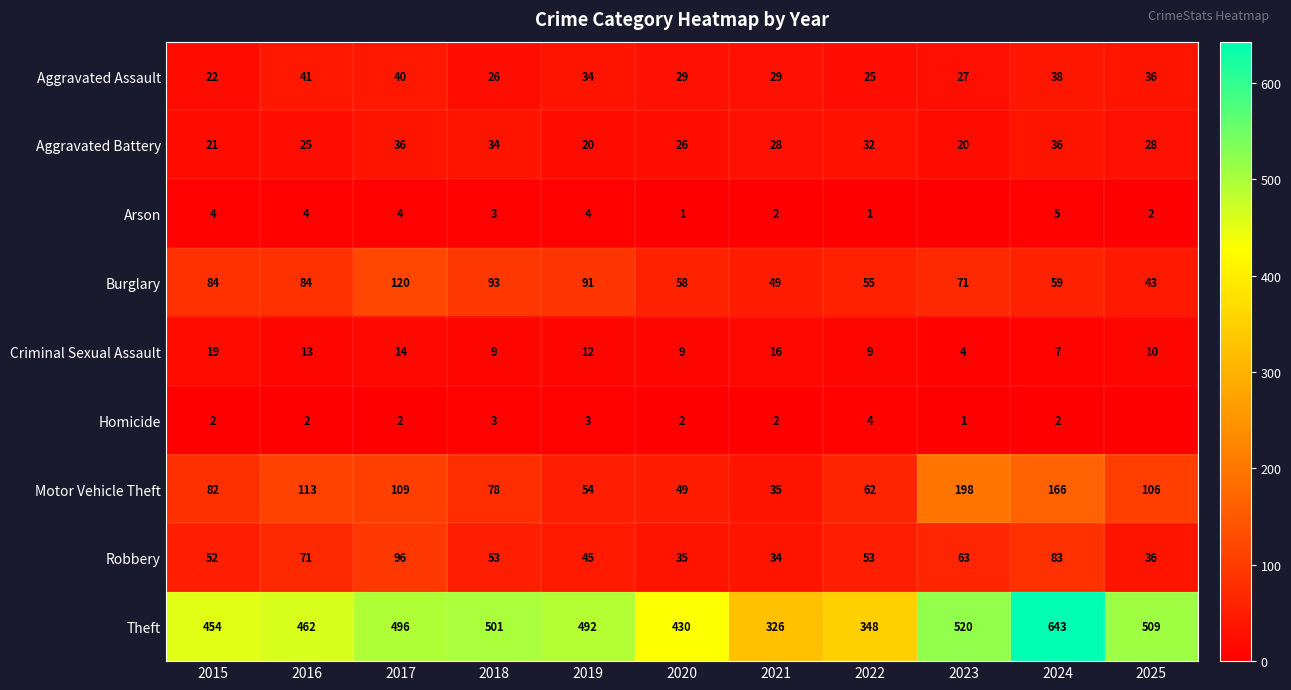

What is the greatest value displayed?

643